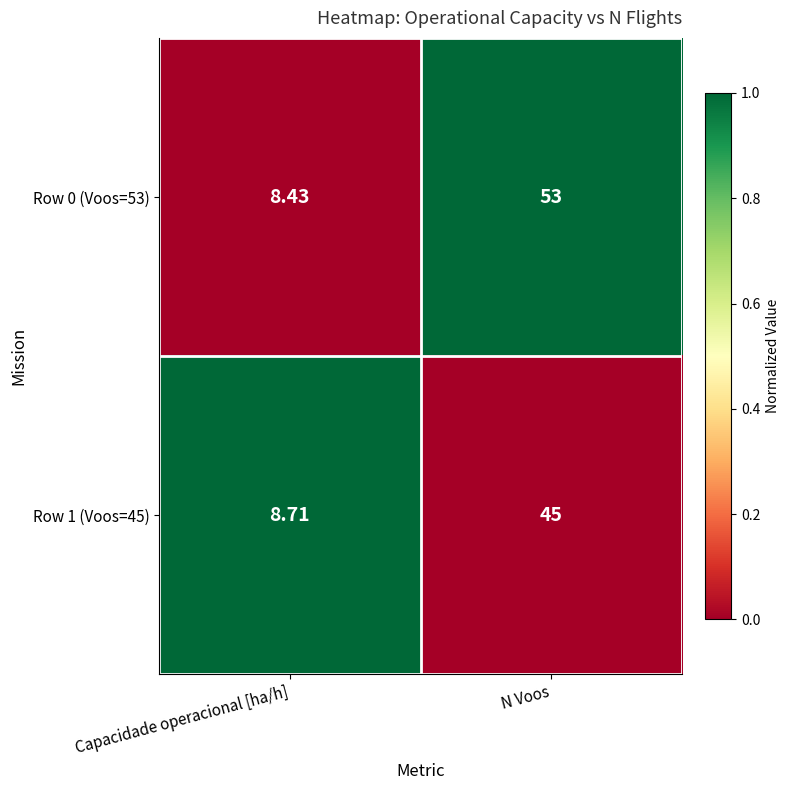

Is the value of Row 0 (Voos=53) at Capacidade operacional [ha/h] greater than the value of Row 1 (Voos=45) at Capacidade operacional [ha/h]?

No